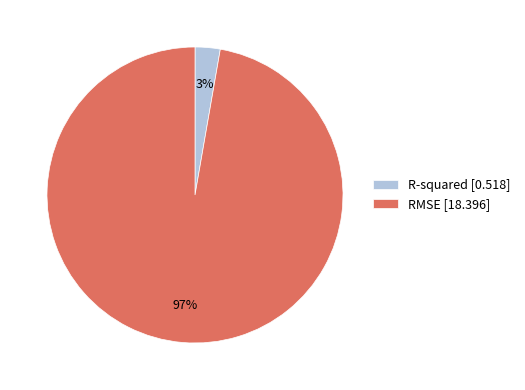

Which category accounts for the majority?

RMSE